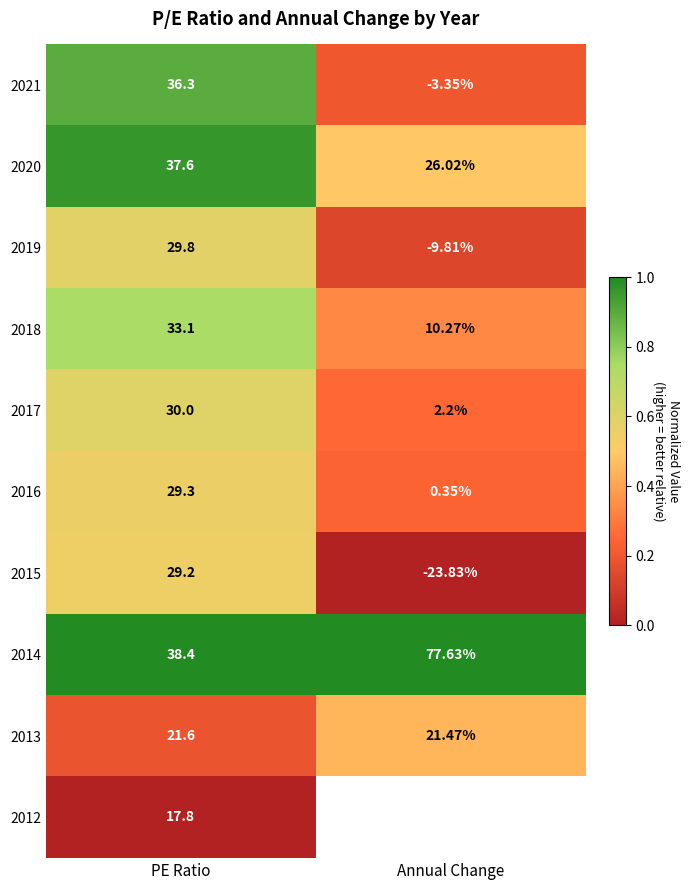

Is the value of 2016 at Annual Change greater than the value of 2013 at Annual Change?

No